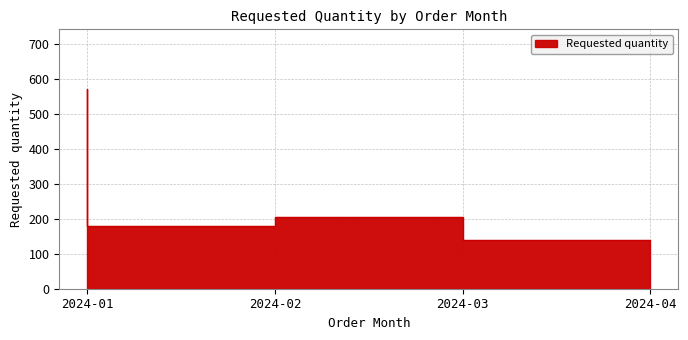

Reading right to left, extract all data points from this chart.

2024-04=140	2024-03=205	2024-02=180	2024-01=570